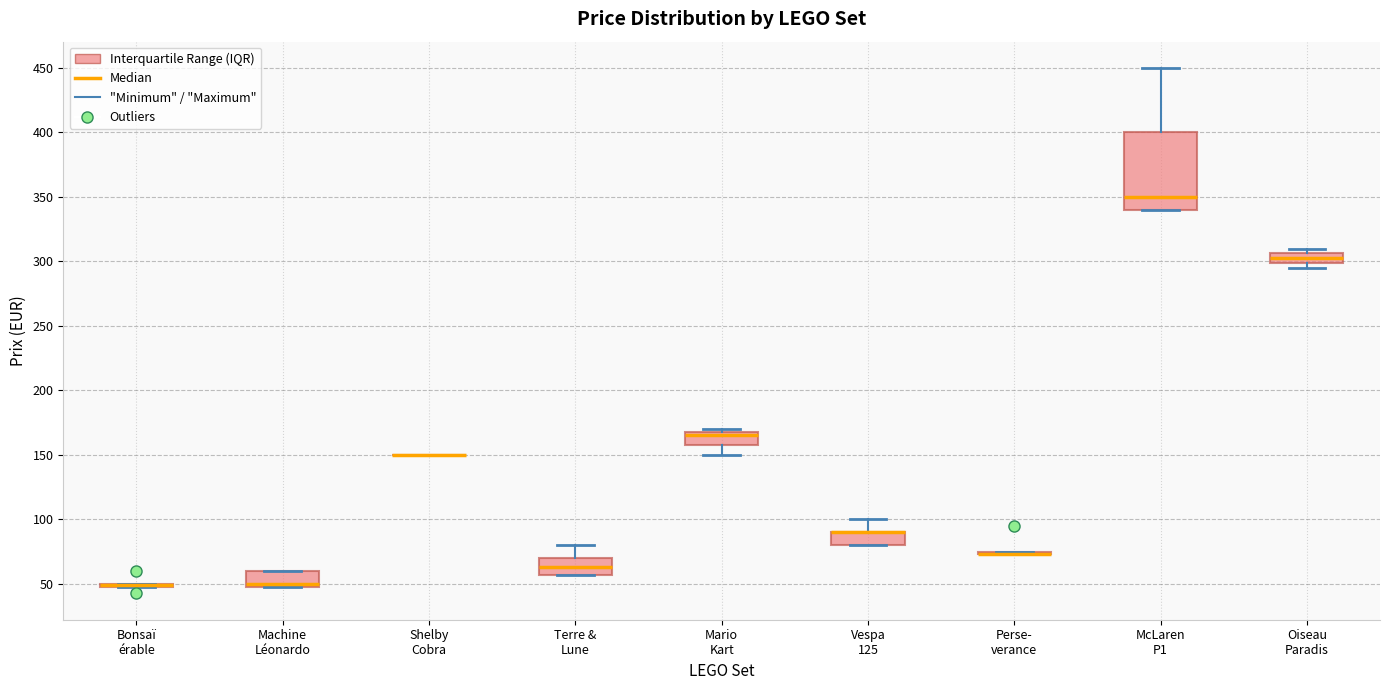

Which box is the tallest, from its lower edge to its upper edge?

McLaren P1